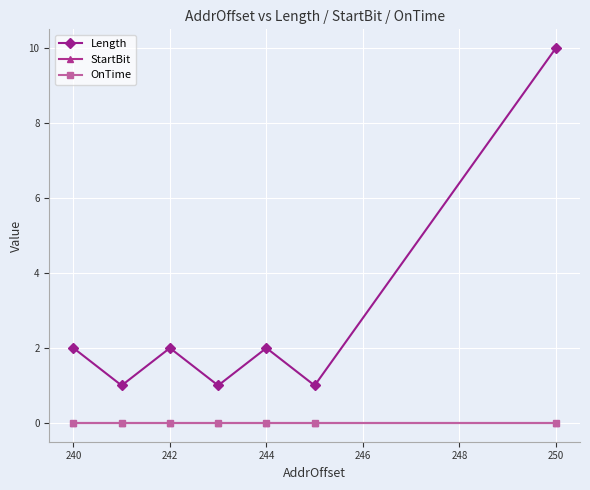

Is this an area chart (filled region under the line)?

No